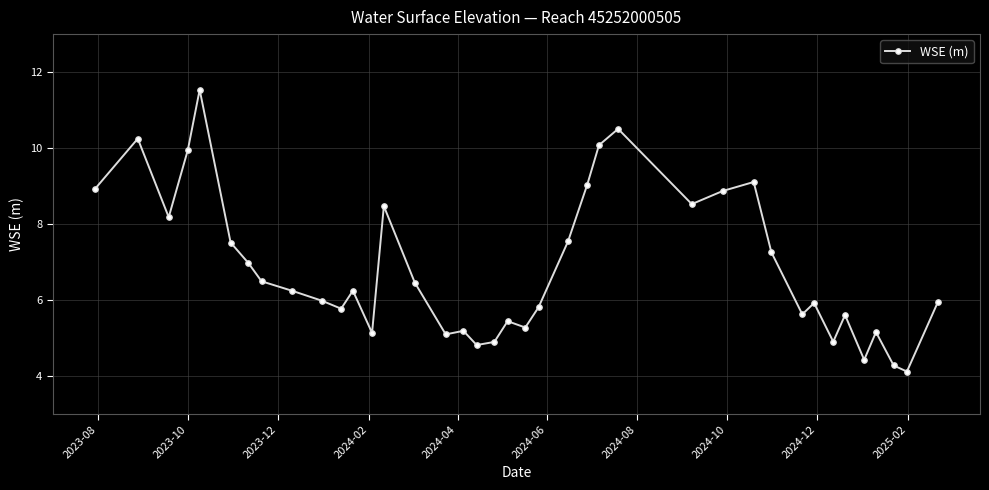

What is the value of the 16th point from the left?

5.1